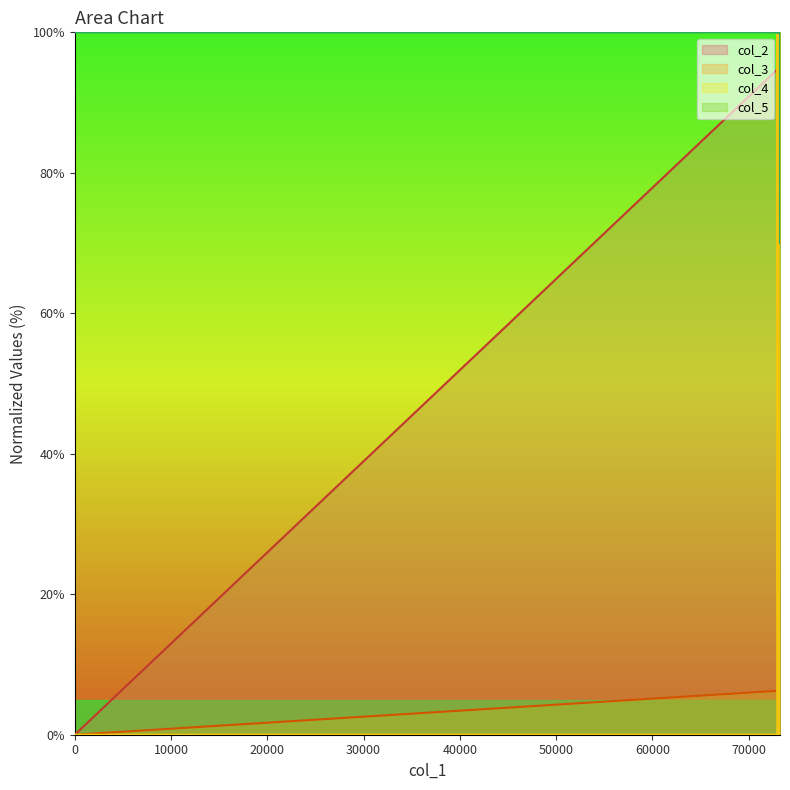

How many values in the col_3 series exceed 50?

8